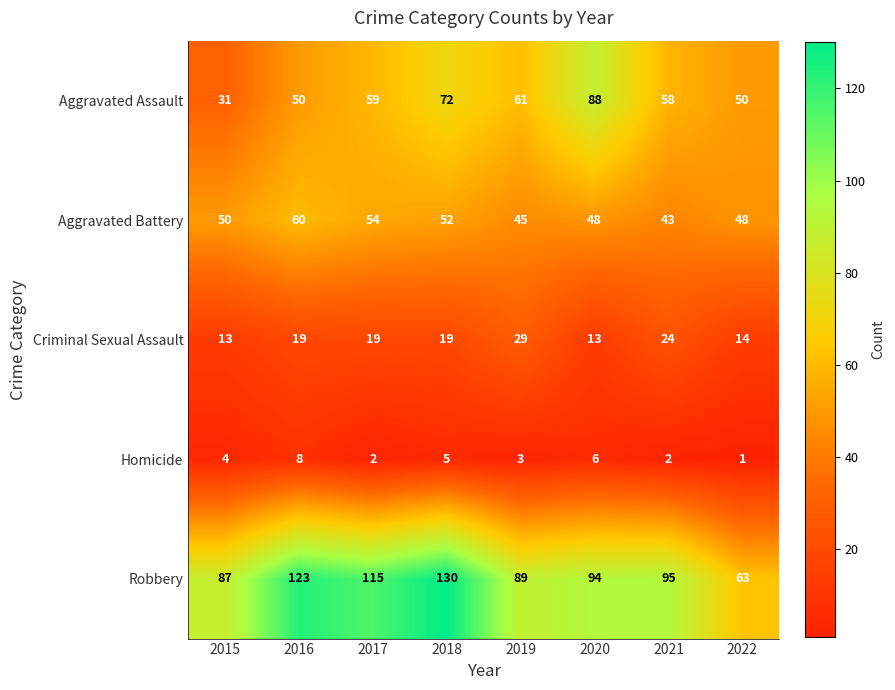

Which series has the largest range (max minus min)?

Robbery